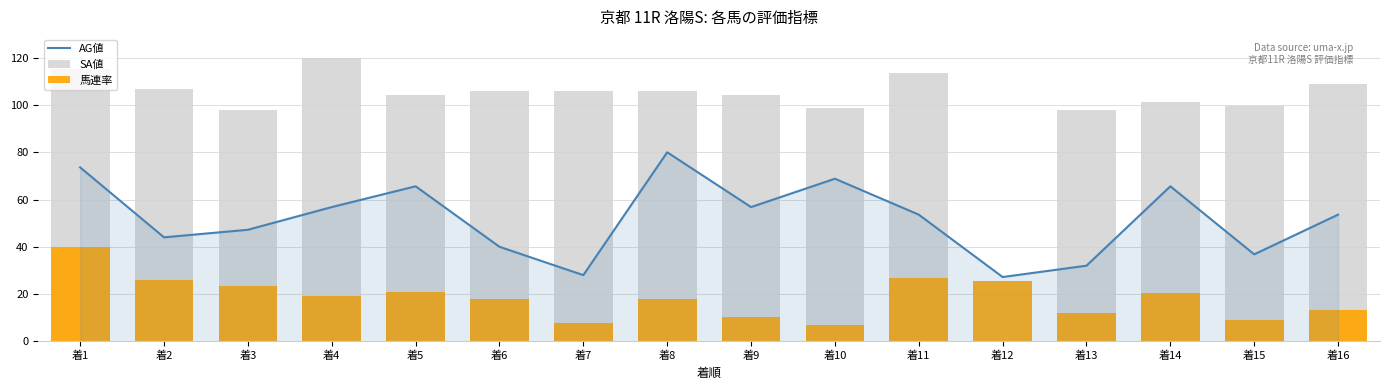

Reading left to right, what are all the values shown in this chart?

AG値: 着1=73.6	着2=44.0	着3=47.2	着4=56.8	着5=65.6	着6=40.0	着7=28.0	着8=80.0	着9=56.8	着10=68.8	着11=53.6	着12=27.2	着13=32.0	着14=65.6	着15=36.8	着16=53.6
SA値: 着1=115.3	着2=107.0	着3=97.7	着4=120.0	着5=104.2	着6=106.0	着7=106.0	着8=106.0	着9=104.2	着10=98.6	着11=113.5	着12=0.0	着13=97.7	着14=101.4	着15=99.5	着16=108.8
馬連率: 着1=40.0	着2=26.0	着3=23.5	着4=19.0	着5=21.0	着6=17.8	着7=7.6	着8=17.8	着9=10.2	着10=7.0	着11=26.7	着12=25.4	着13=12.1	着14=20.3	着15=8.9	着16=13.3